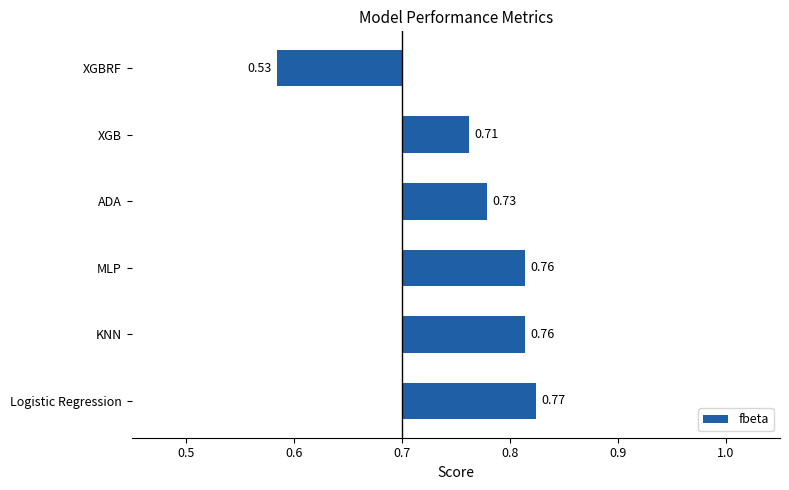

The value at KNN is 0.1. True or false?

True